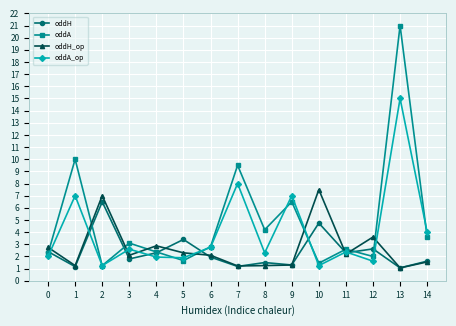

List the series in order of their peak value, highest first.

oddA, oddA_op, oddH_op, oddH